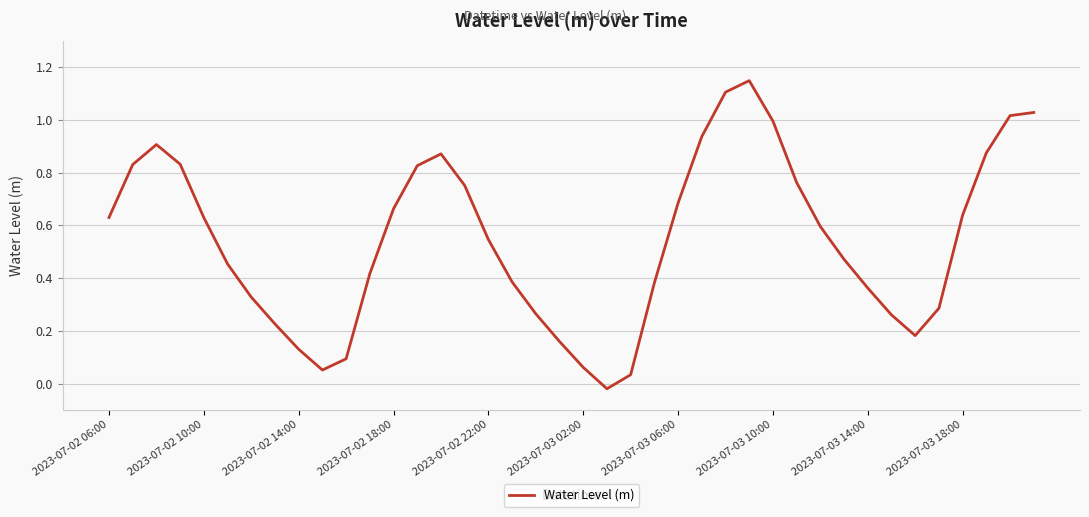

True or false: the data shows 1.0 at 2023-07-03 10:00.

True